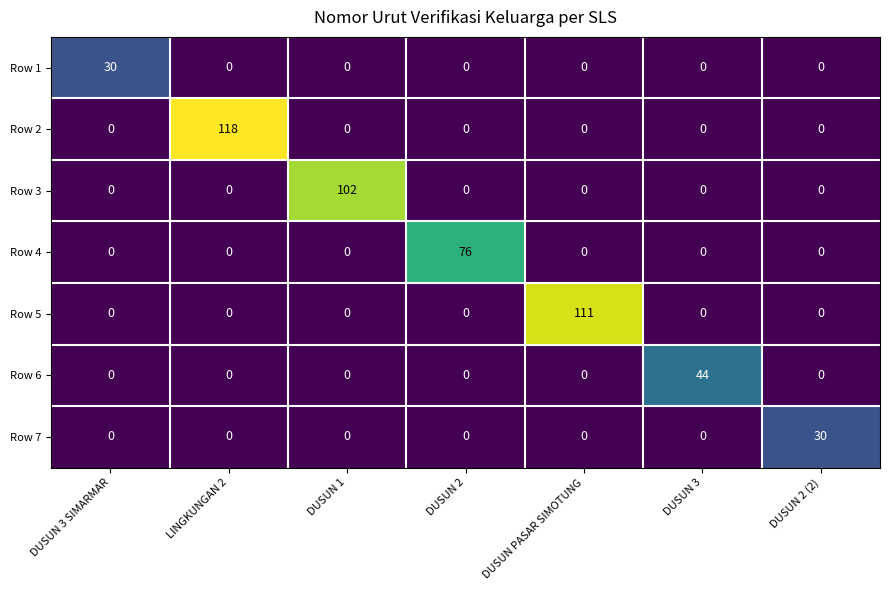

What is the spread (max minus min) of values at DUSUN 2?

76